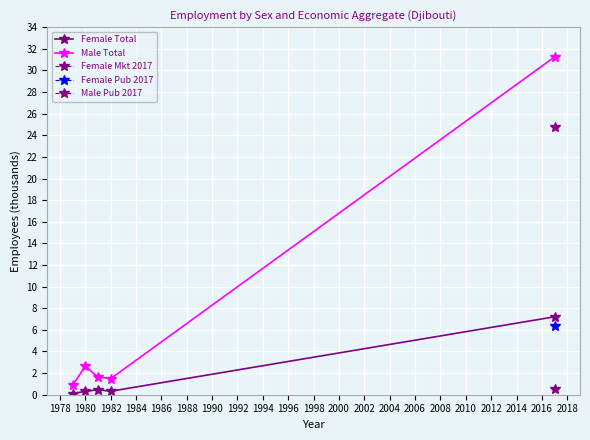

Which series has the largest total across all categories?

Male Total